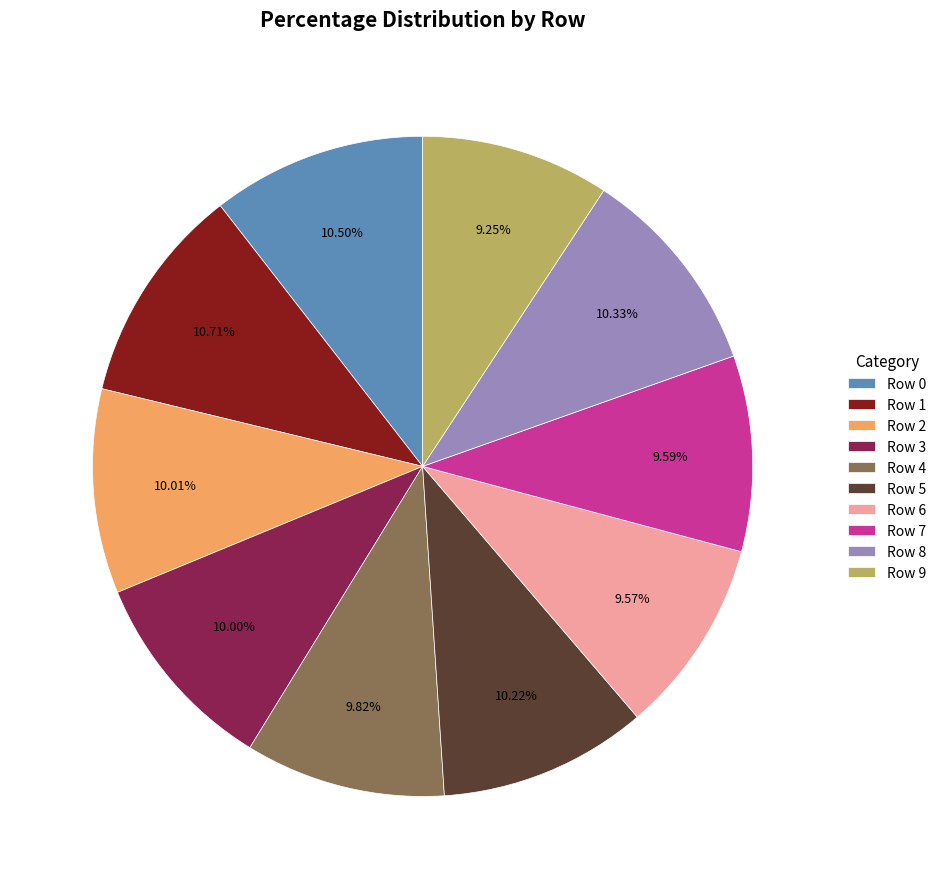

To the nearest percent, what is the combined percentage of Row 5 and Row 7?

20%